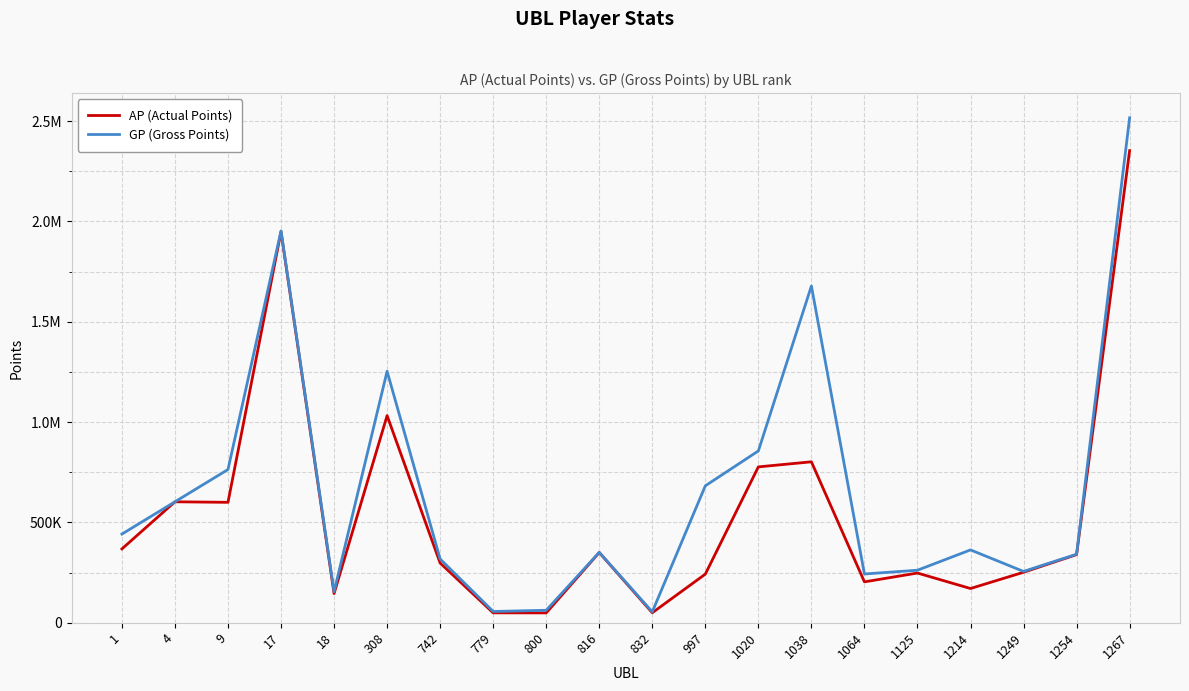

Does the chart display data point markers on the line(s)?

No